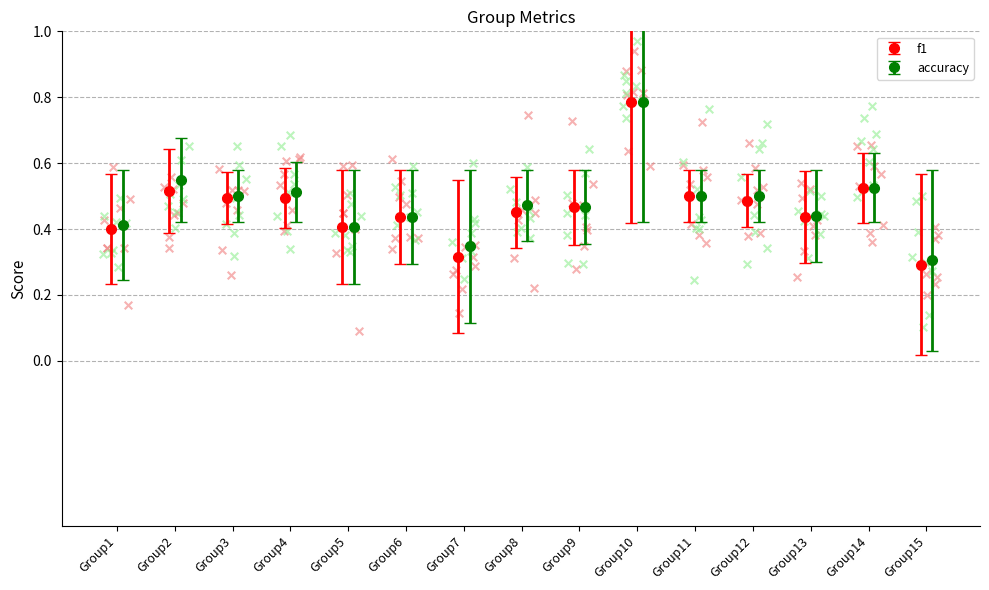

What is the total value across all series at 1?

0.8